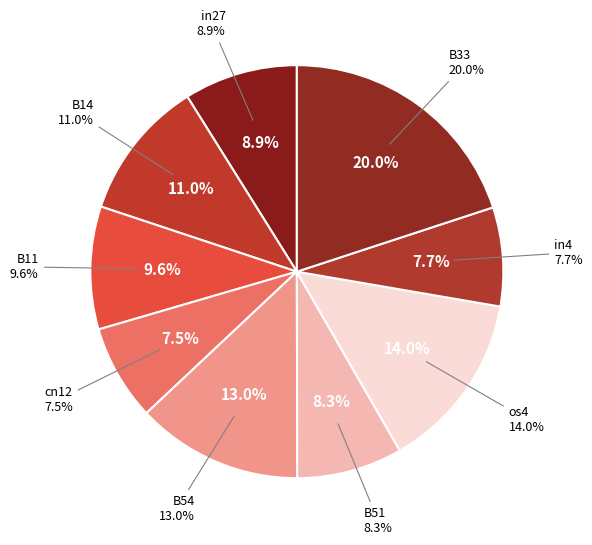

The B33 slice represents 14% of the pie. True or false?

False